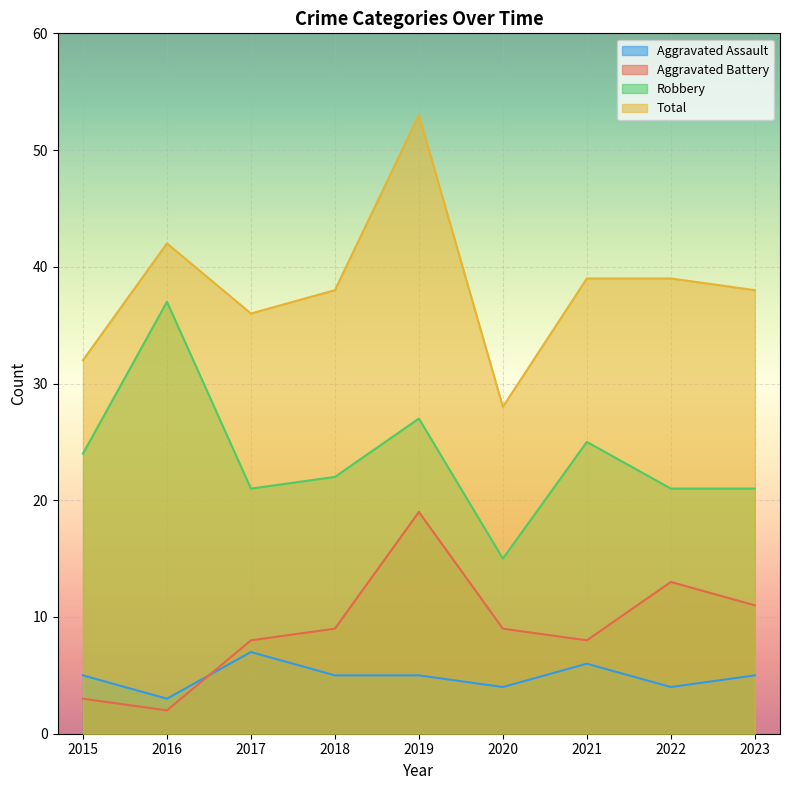

List the labels in order of Aggravated Assault value, largest first.

2017, 2021, 2015, 2018, 2019, 2023, 2020, 2022, 2016